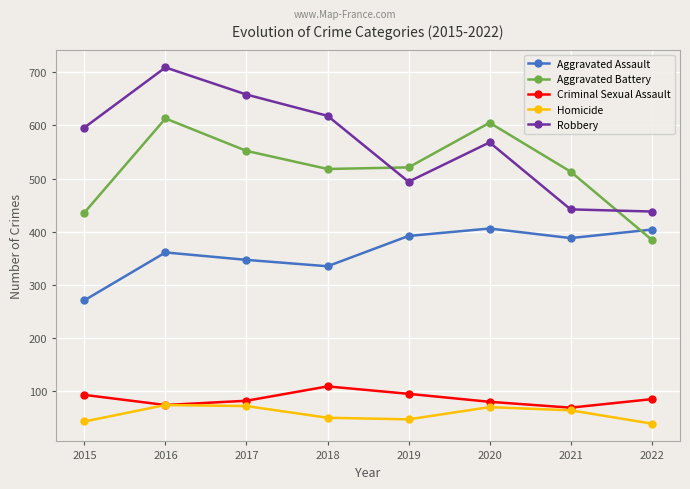

What is the value of the Aggravated Assault point at the 2nd from the left?

361